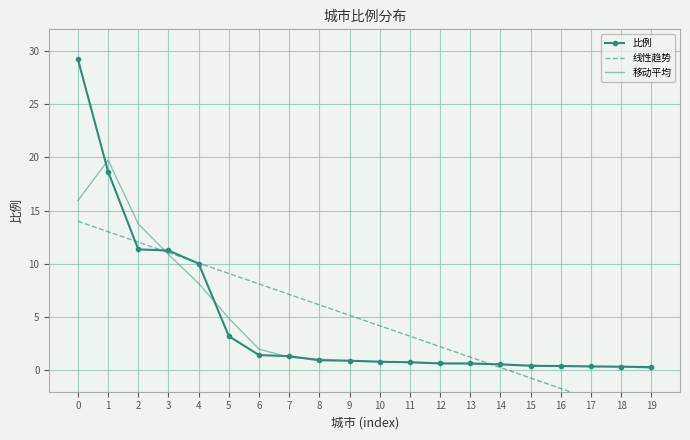

What is the value of the 比例 point at the 20th from the left?

0.3